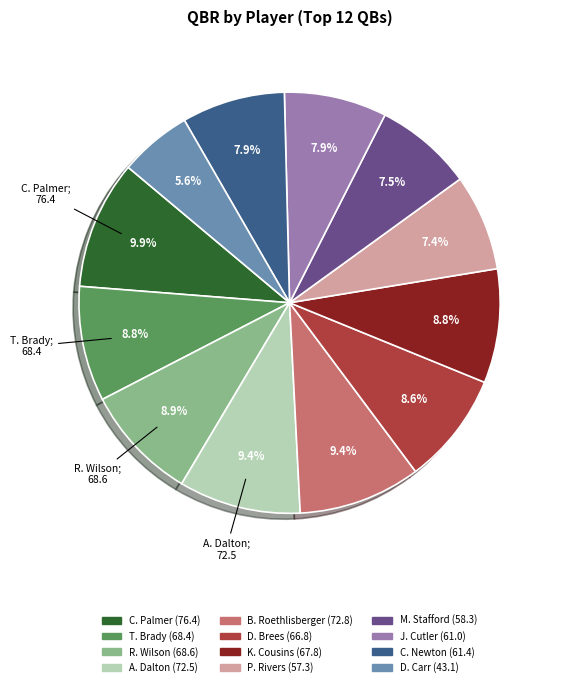

What is the ratio of the value at R. Wilson to the value at M. Stafford?

1.2